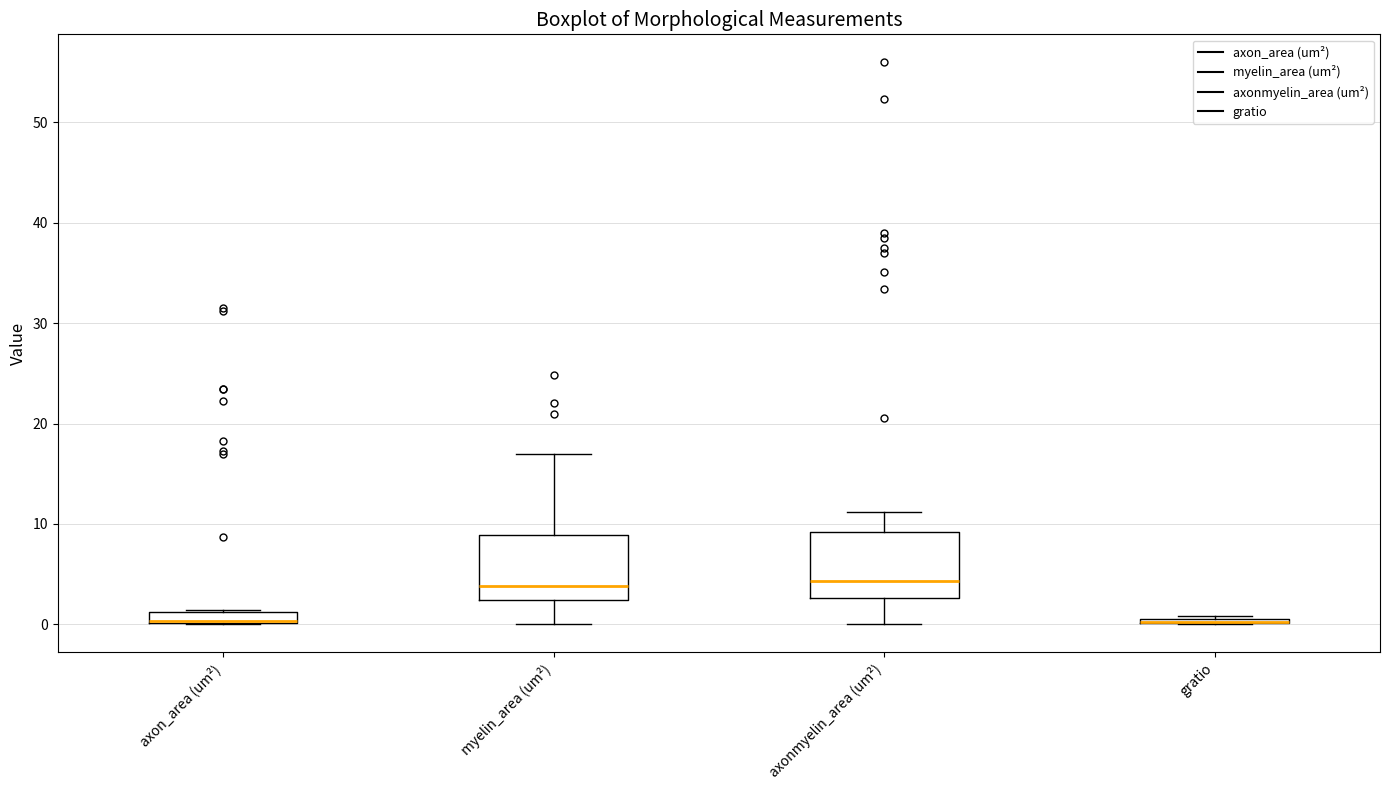

Where is the lower edge of the box for myelin_area (um²) on the y-axis? The values are not printed on the chart, so give them approximately, as read against the axis.

2